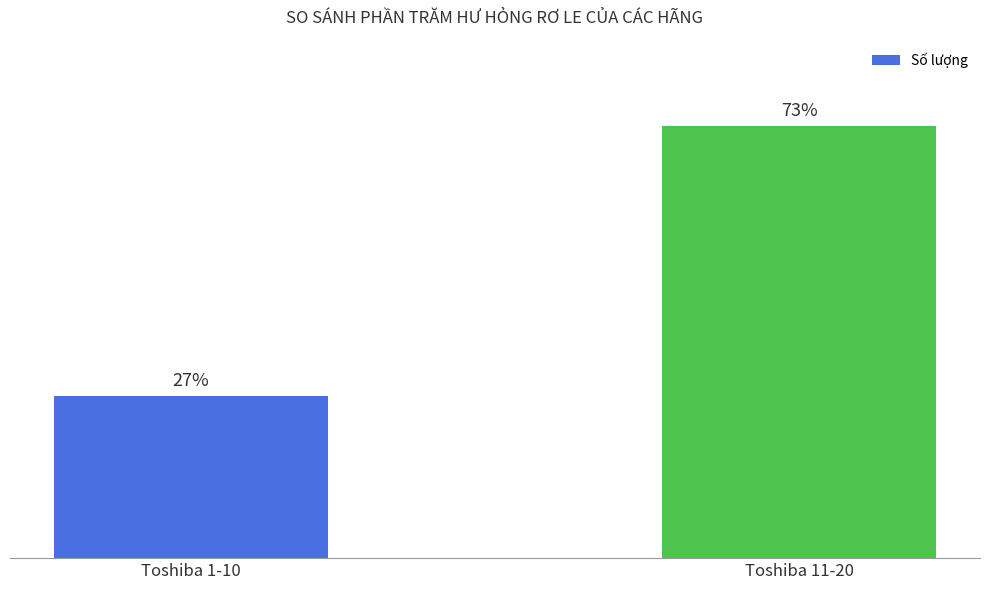

Are the bars horizontal?

No